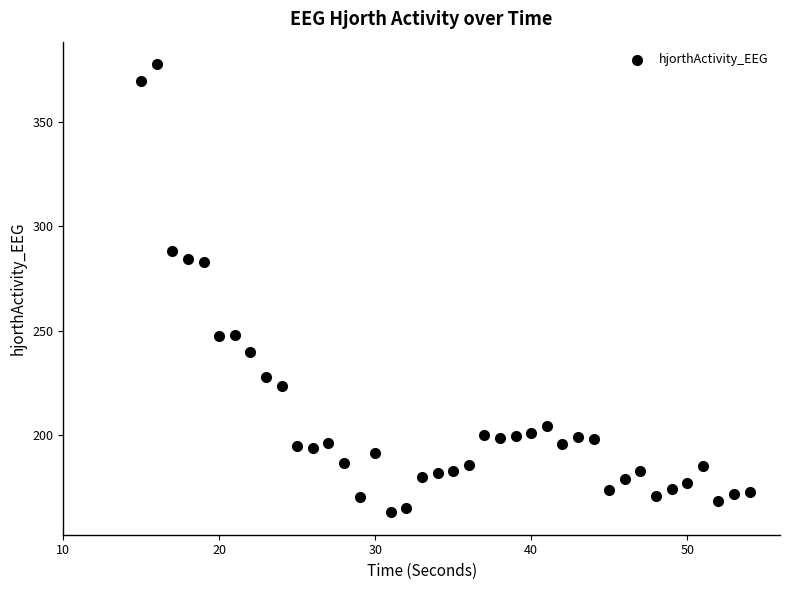

What is the range of X values (max minus min)?

39.0